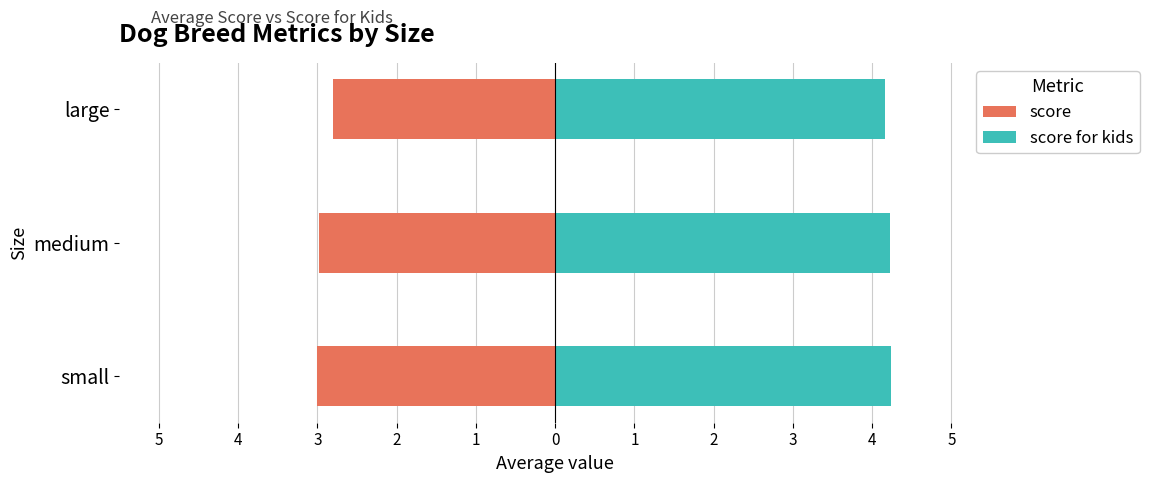

At large, list the series in order from largest to smallest.

score for kids, score